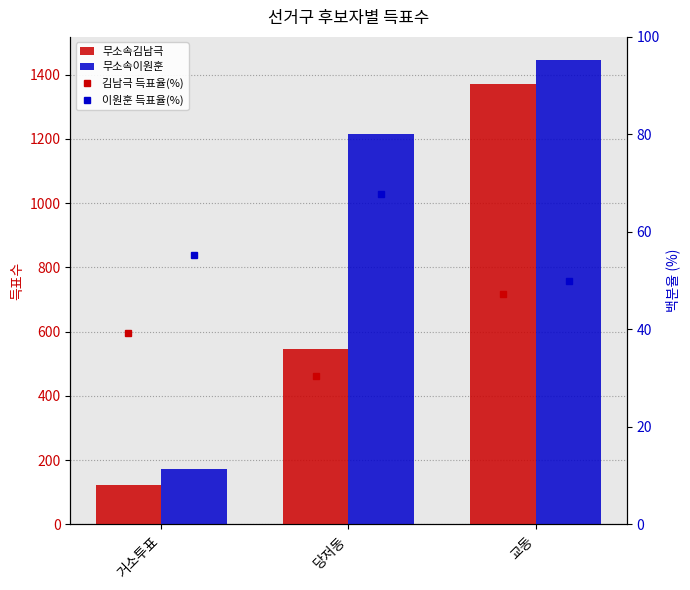

What is the label of the 1st bar from the left?

거소투표